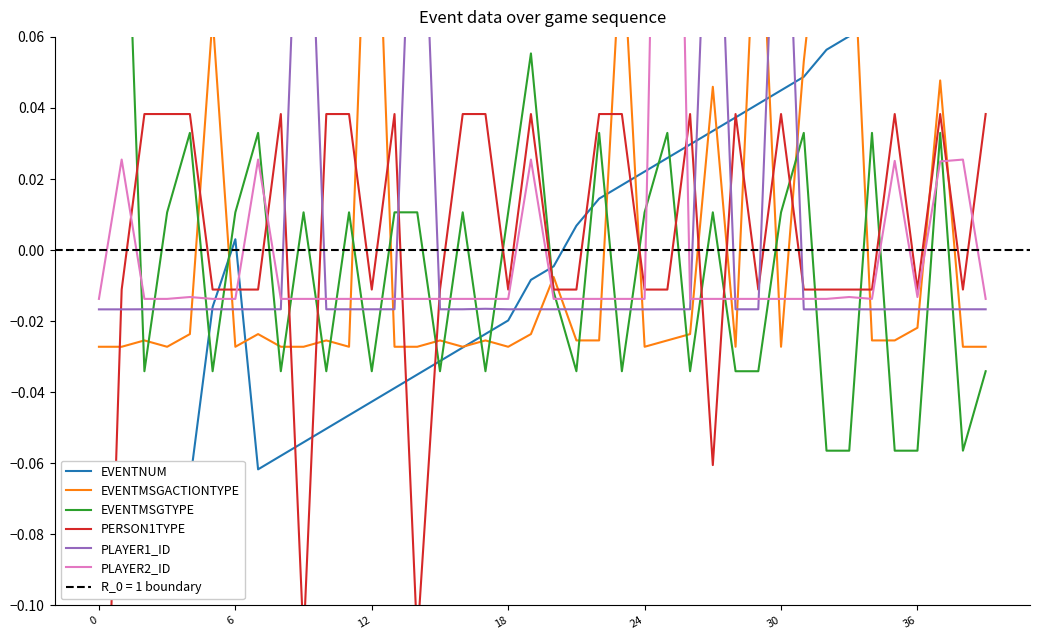

Which category has the highest value in the EVENTNUM series?

39